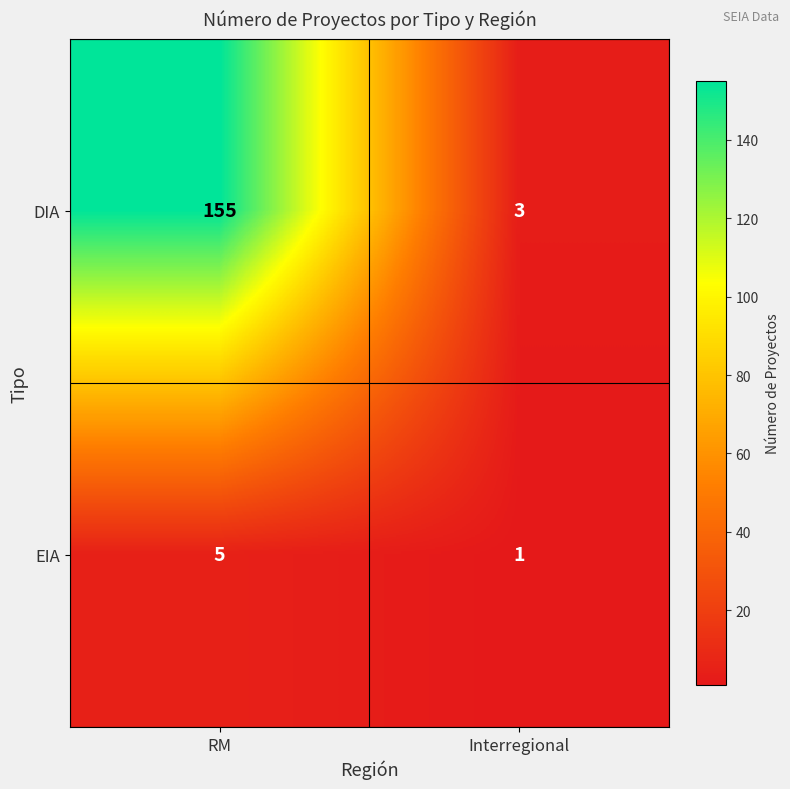

Which category has the lowest value in the DIA series?

Interregional